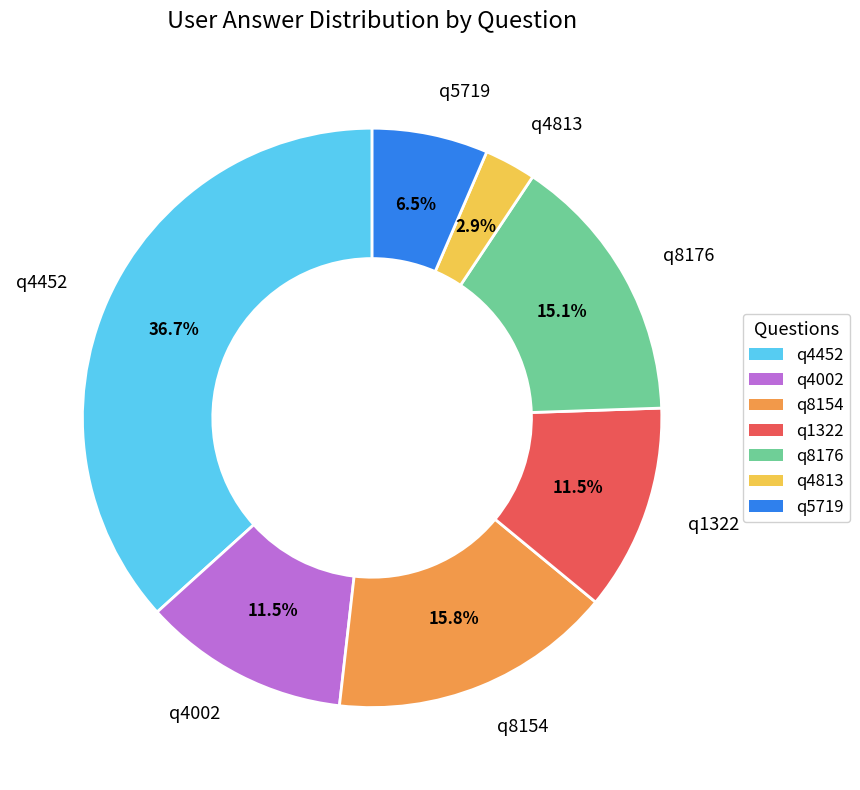

How many segments does this pie chart have?

7